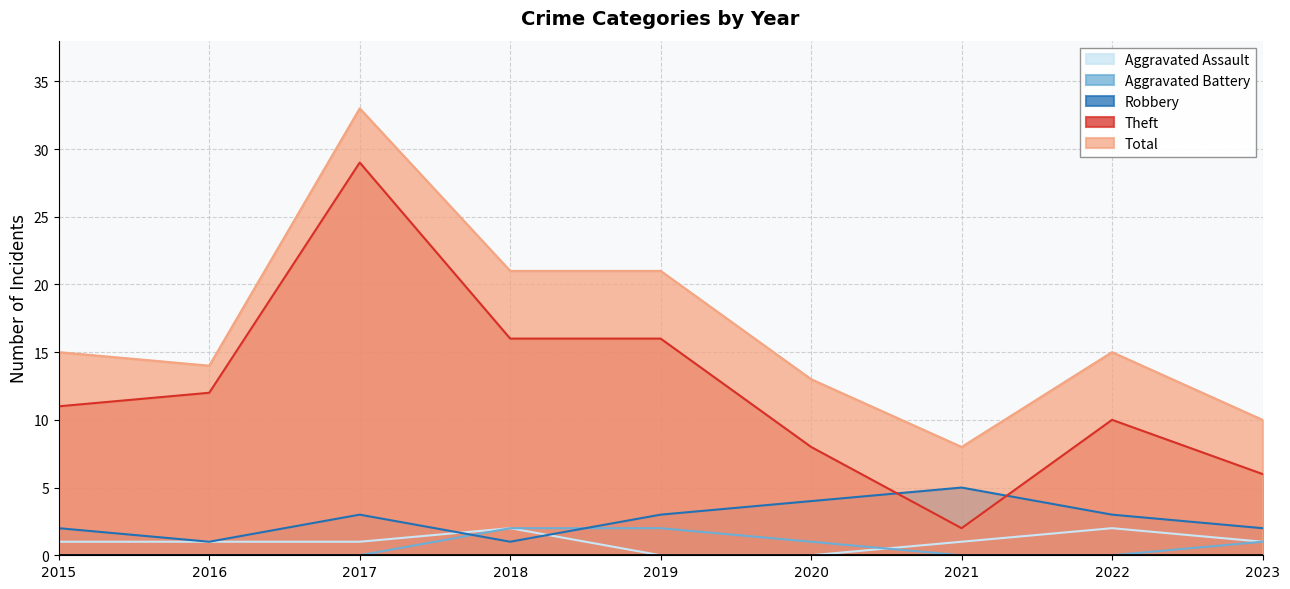

Between which two adjacent categories do Robbery and Aggravated Battery first intersect?

2017 and 2018